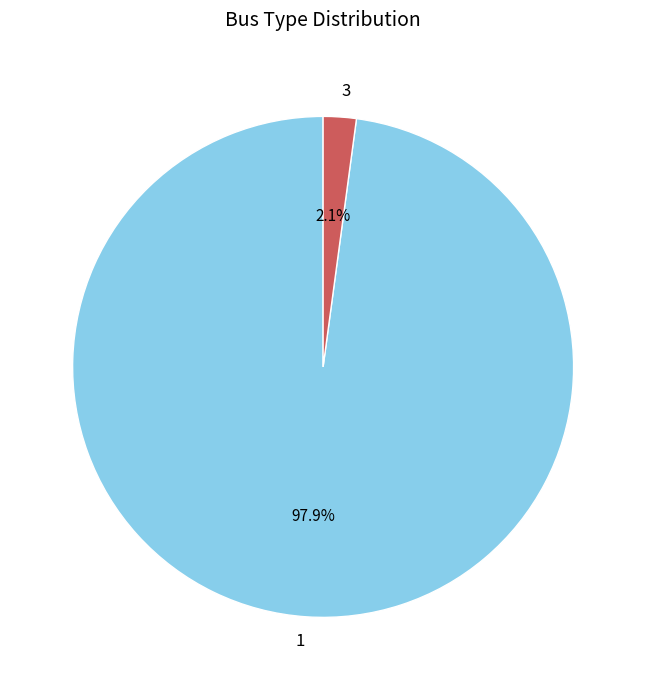

Is there any slice that represents more than half of the pie?

Yes